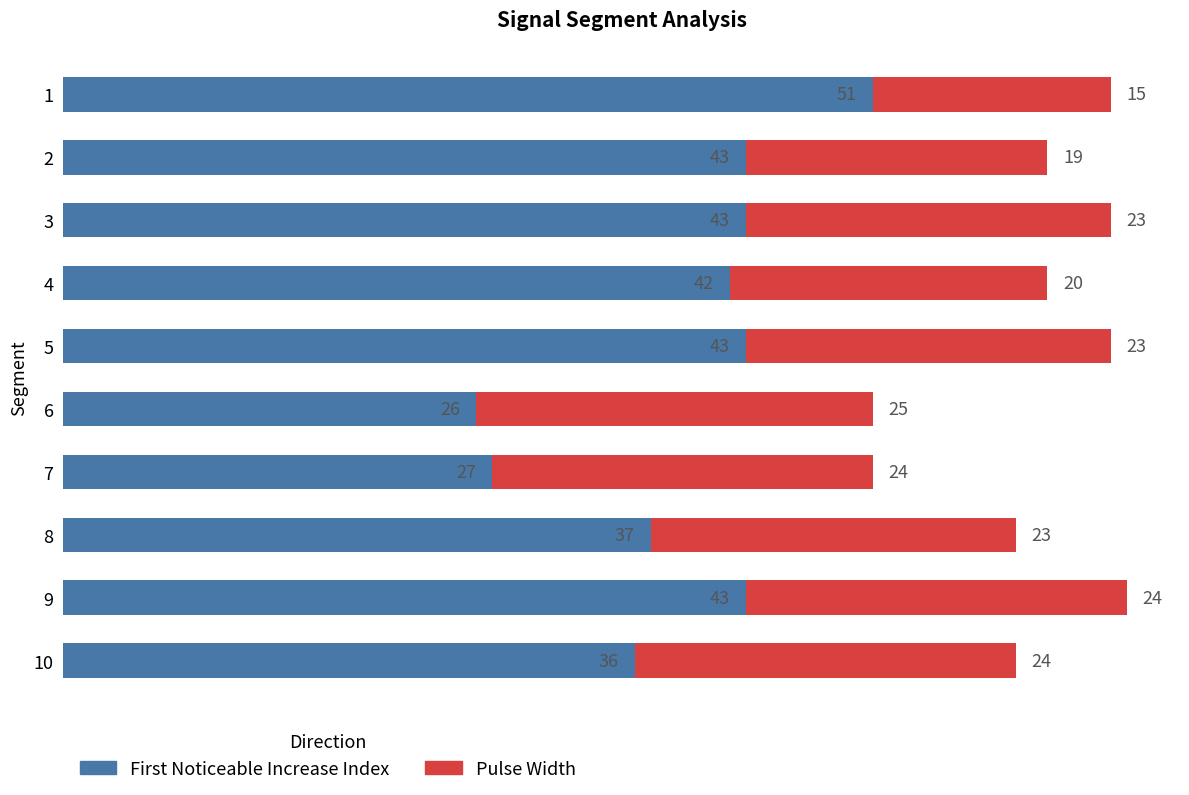

What is the total value across all series at 7?

51